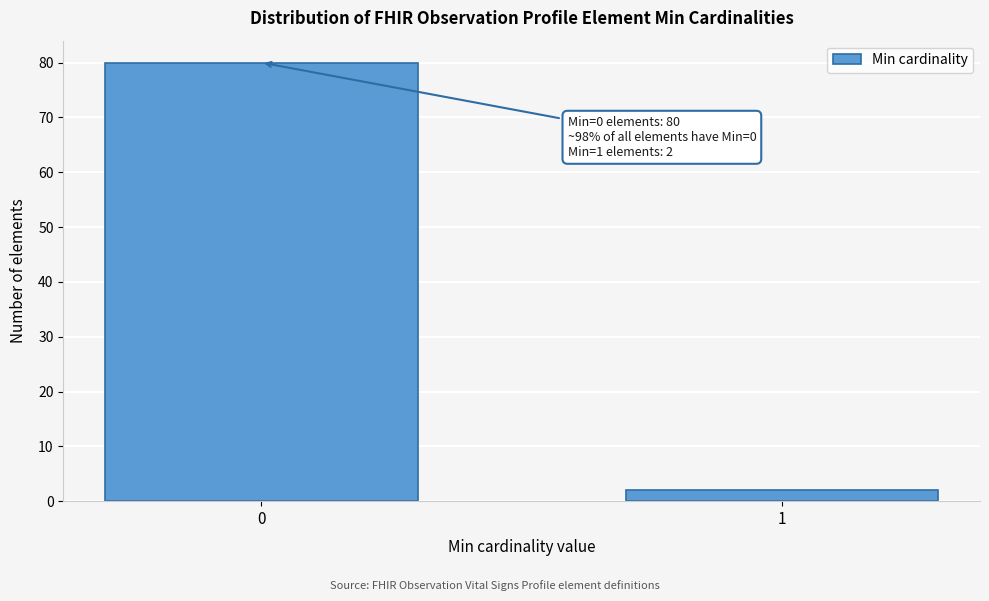

Reading right to left, list all the values displayed in this chart.

2	80